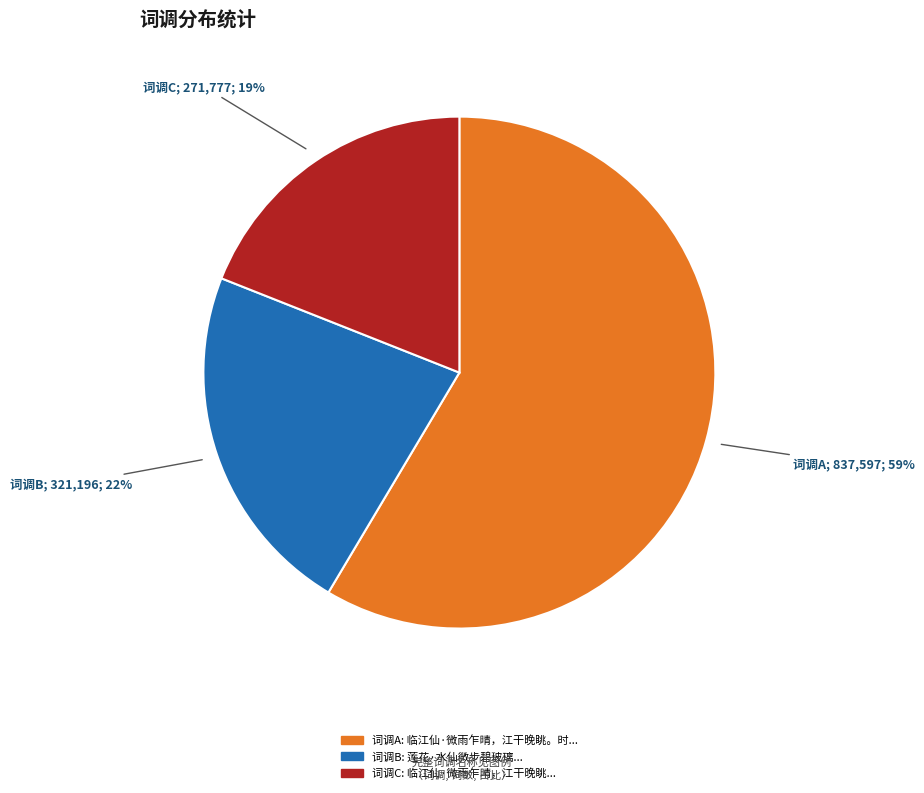

To the nearest percent, what is the difference between the largest and smallest slice percentages?

40%